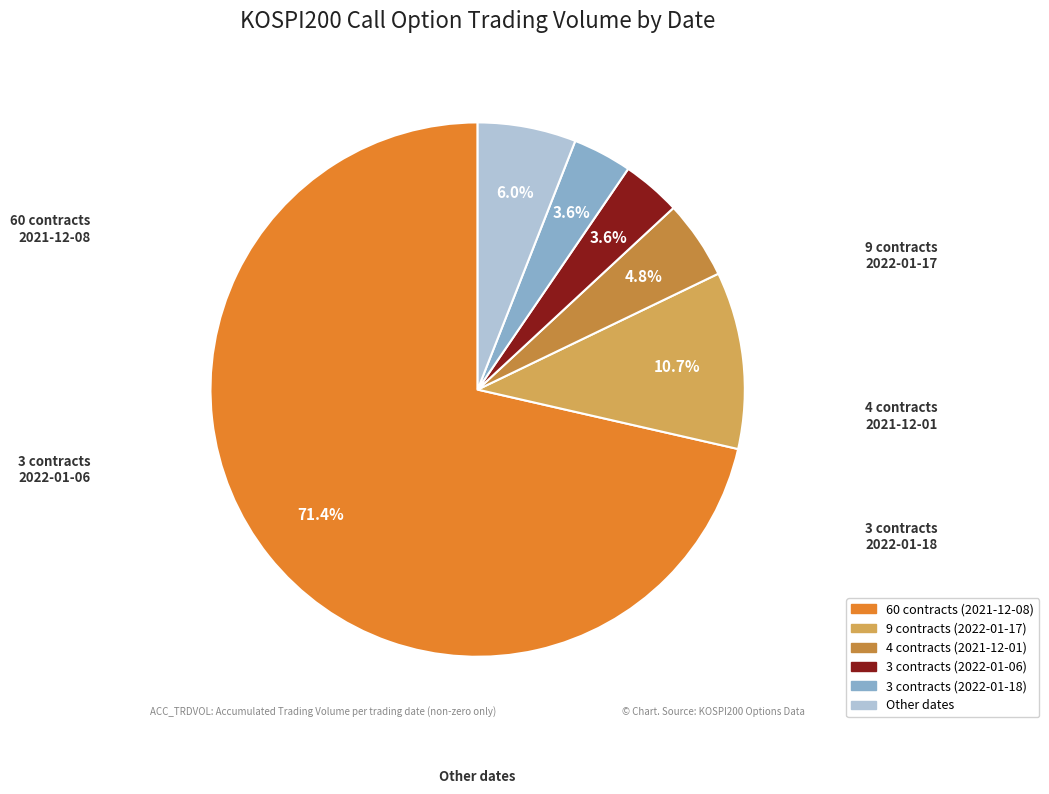

To the nearest percent, what is the average slice percentage?

17%